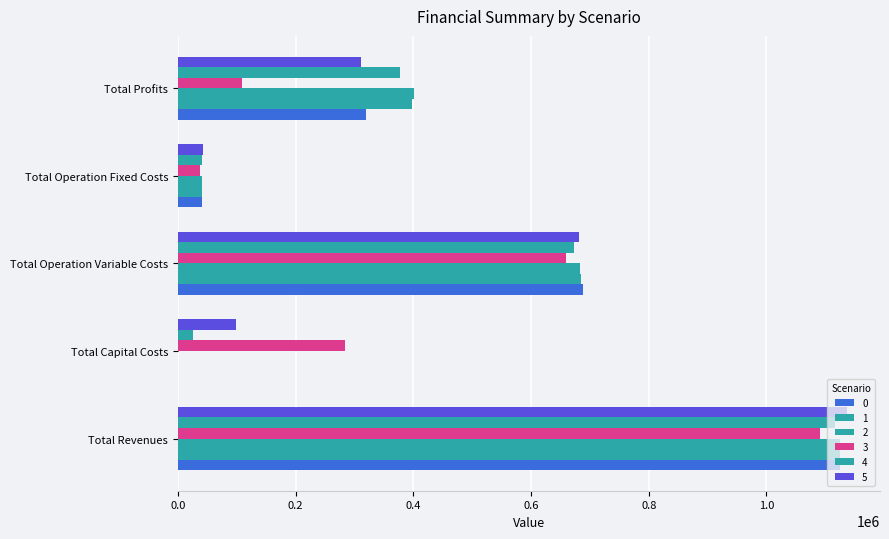

At which category is the sum across all series the highest?

Total Revenues